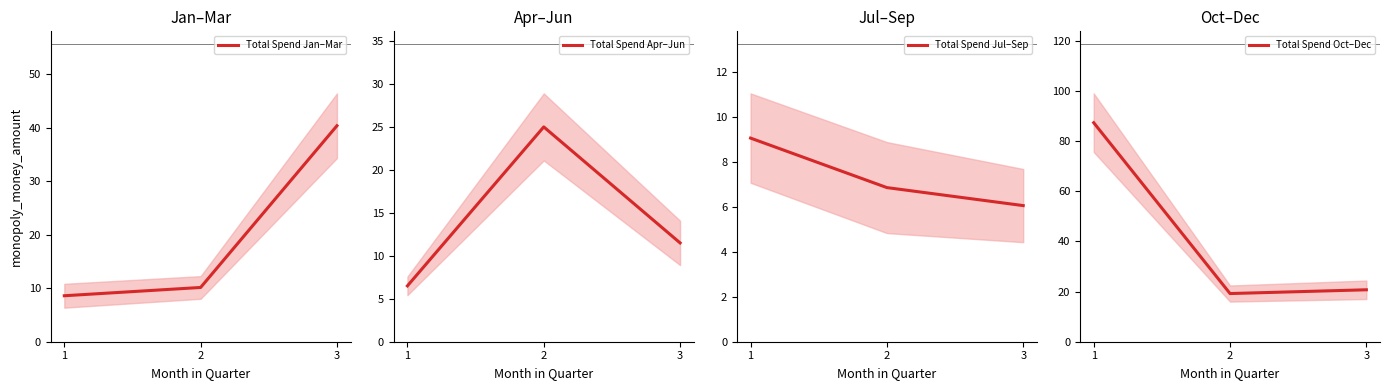

Rank the series at 2 from lowest to highest value.

Total Spend Jul–Sep, Total Spend Jan–Mar, Total Spend Oct–Dec, Total Spend Apr–Jun